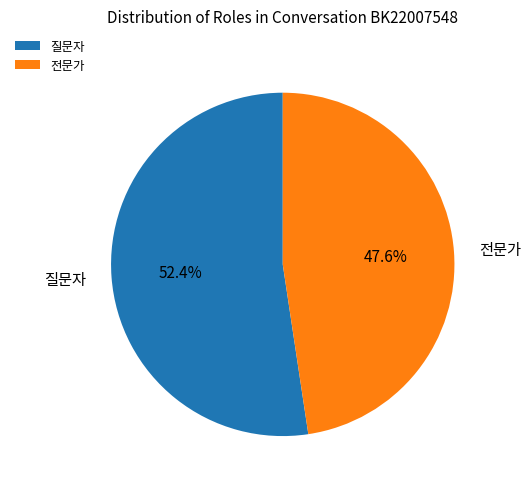

Does any single category account for the majority?

Yes